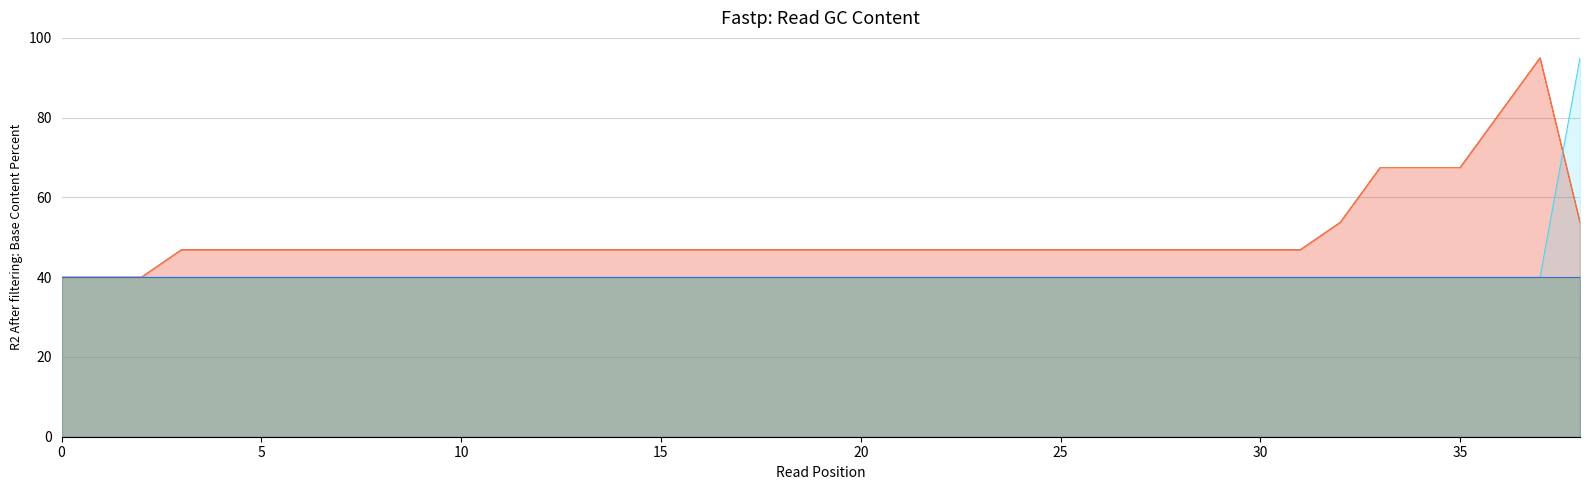

Read the 陽性累計 value at 2.

40.0